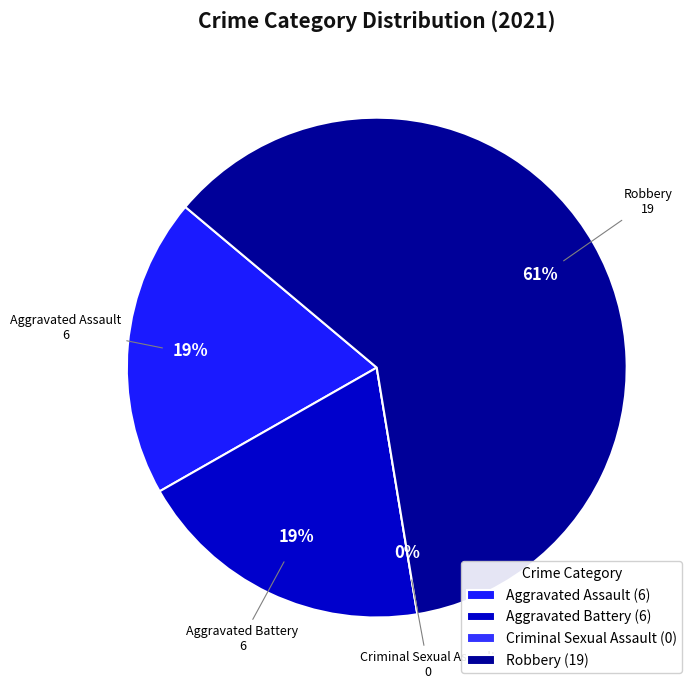

To the nearest percent, what is the average slice percentage?

25%